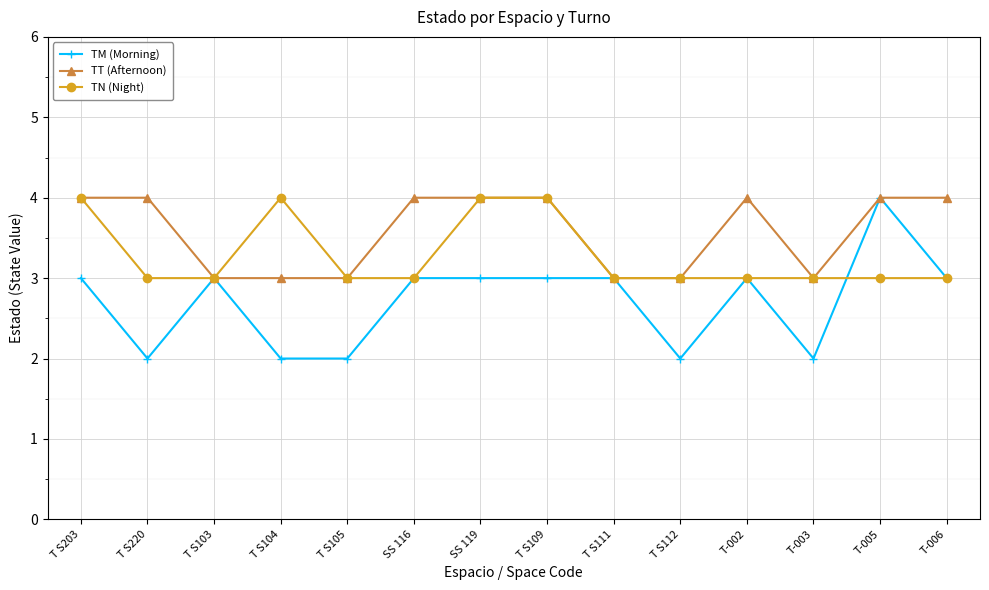

What is the sum of all TM (Morning) values?

38